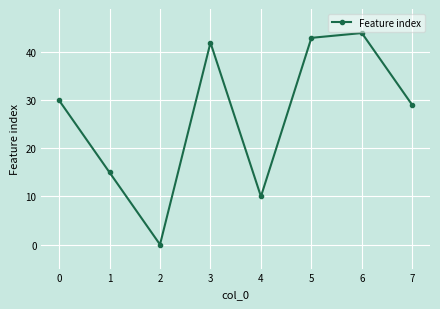

The chart shows a value of 44 at 6. True or false?

True